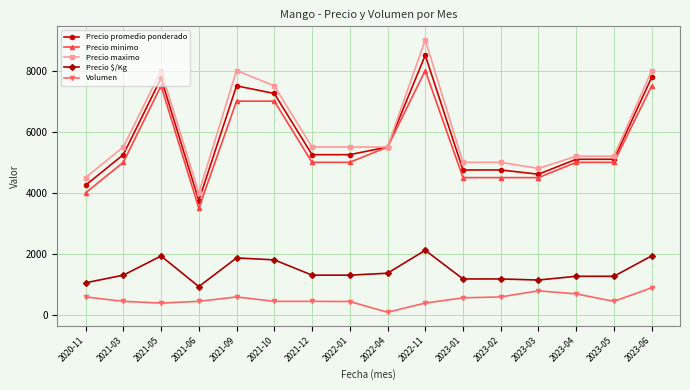

True or false: Volumen and Precio maximo cross at least once.

False